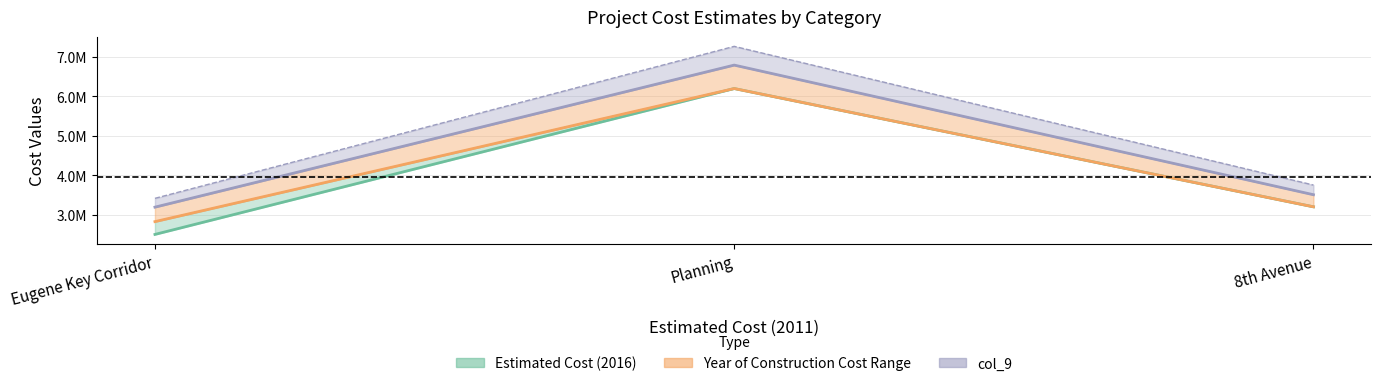

Is it true that Estimated Cost (2016) equals 1674894.7 at Eugene Key Corridor?

False